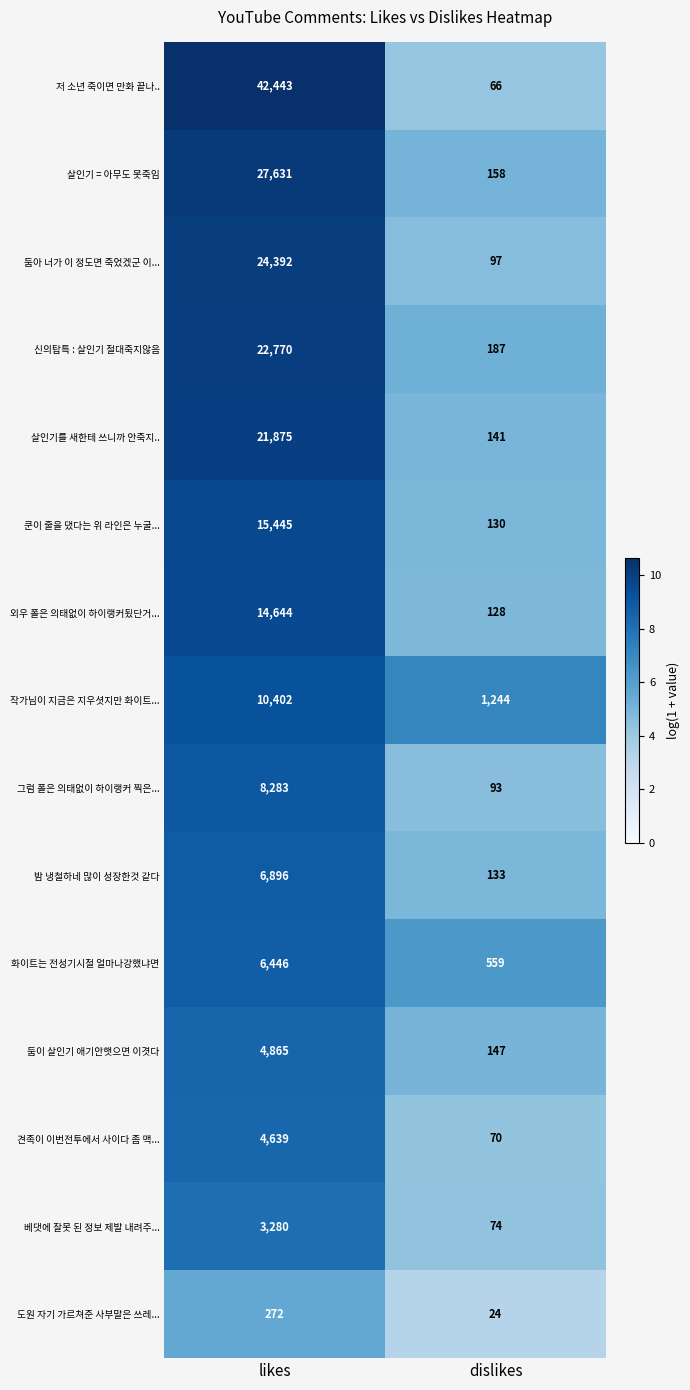

The value of 외우 폴은 의태없이 하이랭커됬단거... at dislikes is 176. True or false?

False